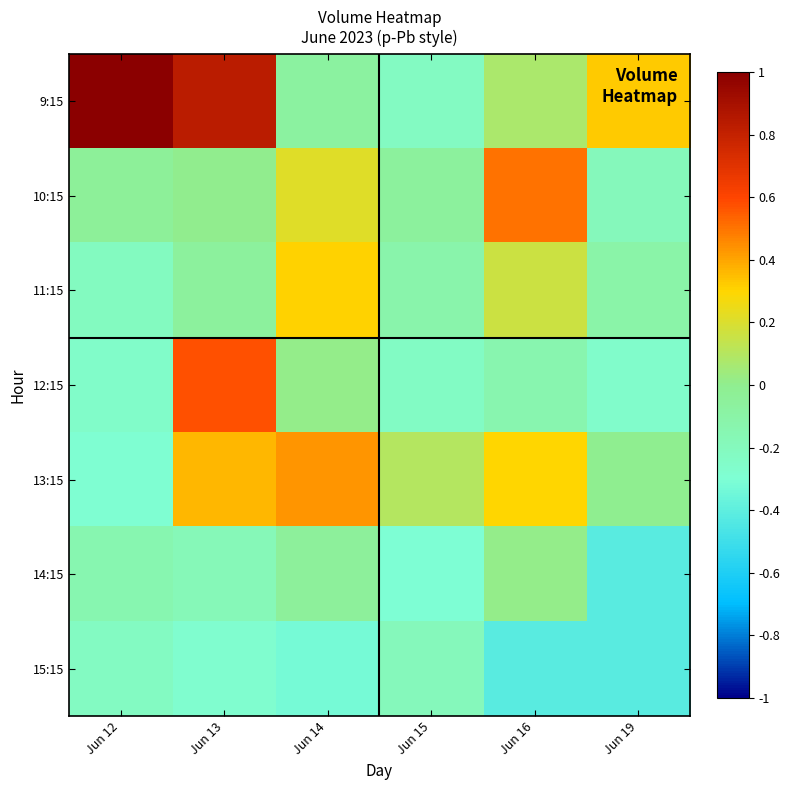

Reading left to right, list all the values displayed in this chart.

9:15: Jun 12=1.0	Jun 13=0.8	Jun 14=-0.1	Jun 15=-0.2	Jun 16=0.1	Jun 19=0.3
10:15: Jun 12=-0.0	Jun 13=0.0	Jun 14=0.2	Jun 15=-0.1	Jun 16=0.5	Jun 19=-0.2
11:15: Jun 12=-0.2	Jun 13=-0.1	Jun 14=0.3	Jun 15=-0.1	Jun 16=0.2	Jun 19=-0.1
12:15: Jun 12=-0.3	Jun 13=0.6	Jun 14=0.0	Jun 15=-0.2	Jun 16=-0.1	Jun 19=-0.3
13:15: Jun 12=-0.3	Jun 13=0.4	Jun 14=0.4	Jun 15=0.1	Jun 16=0.3	Jun 19=-0.0
14:15: Jun 12=-0.1	Jun 13=-0.2	Jun 14=-0.1	Jun 15=-0.3	Jun 16=0.0	Jun 19=-0.4
15:15: Jun 12=-0.2	Jun 13=-0.3	Jun 14=-0.3	Jun 15=-0.2	Jun 16=-0.4	Jun 19=-0.4